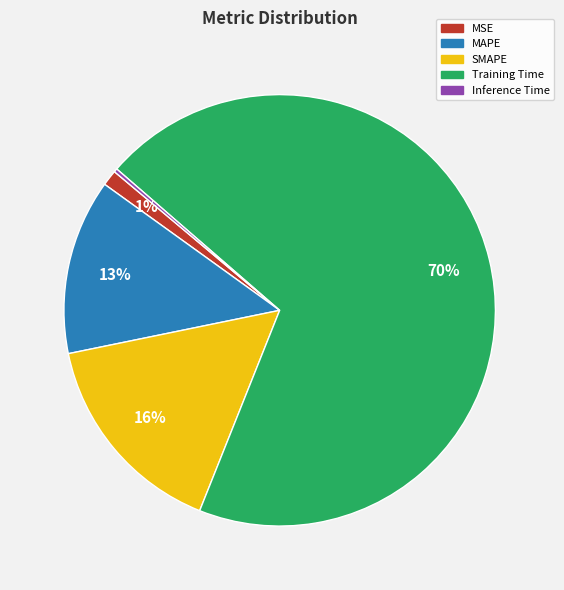

To the nearest percent, what is the average slice percentage?

20%